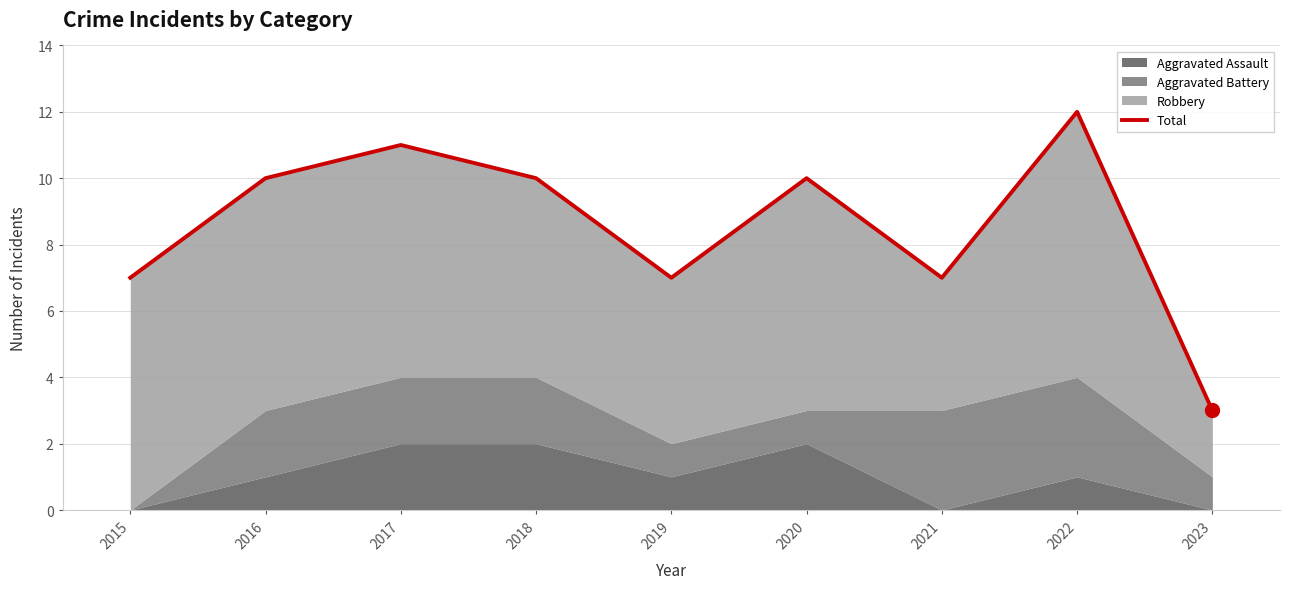

How many data points are less than 10?

4